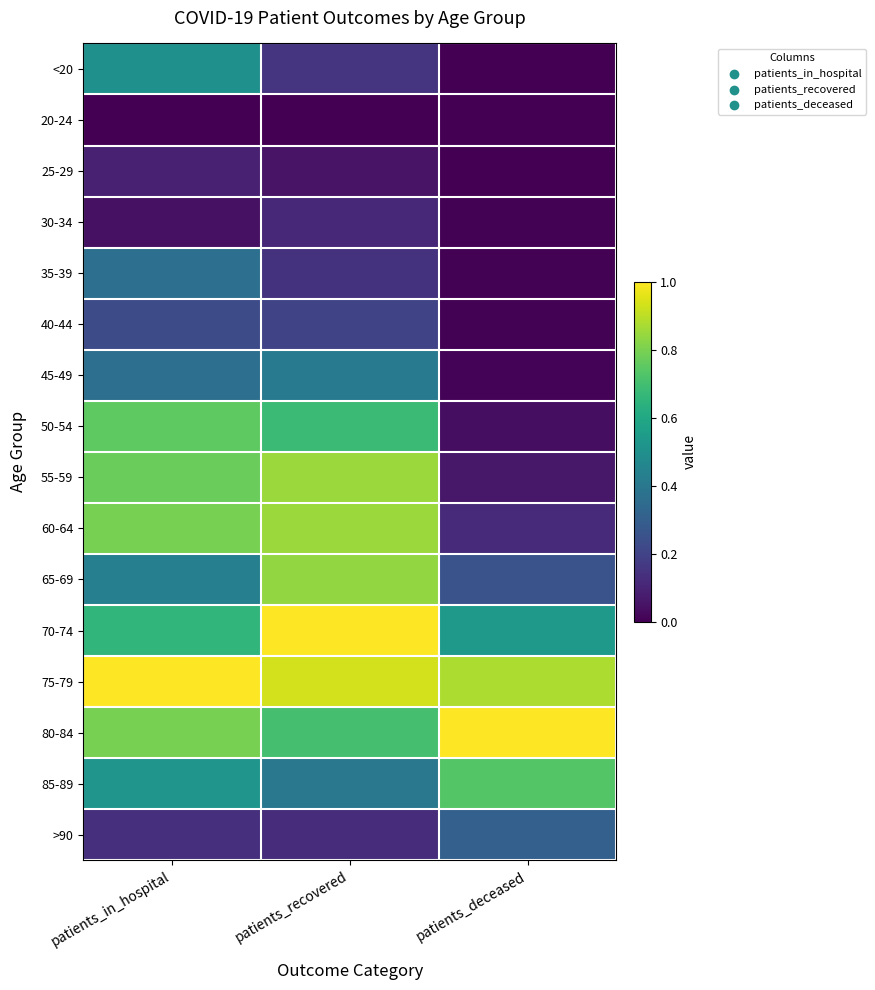

What is the spread (max minus min) of values at patients_deceased?

1.0